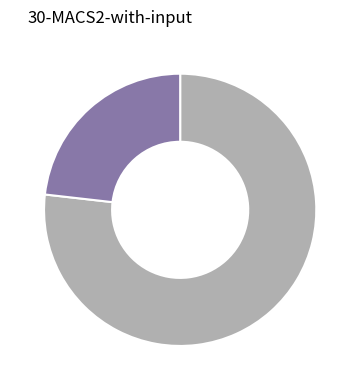

Is there any slice that represents more than half of the pie?

Yes